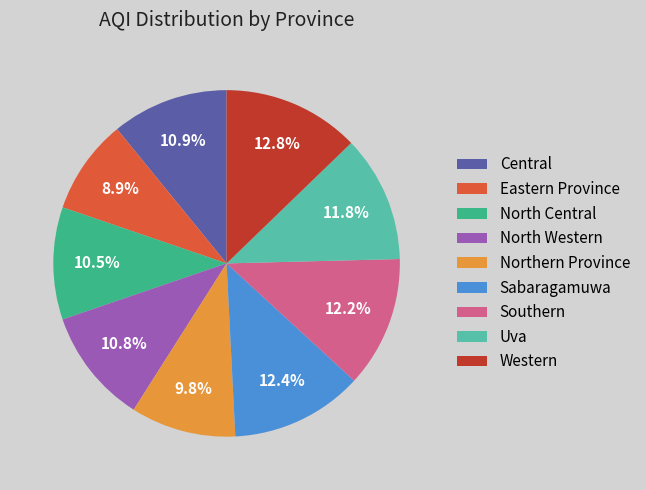

Which category has the smallest portion of the pie?

Eastern Province